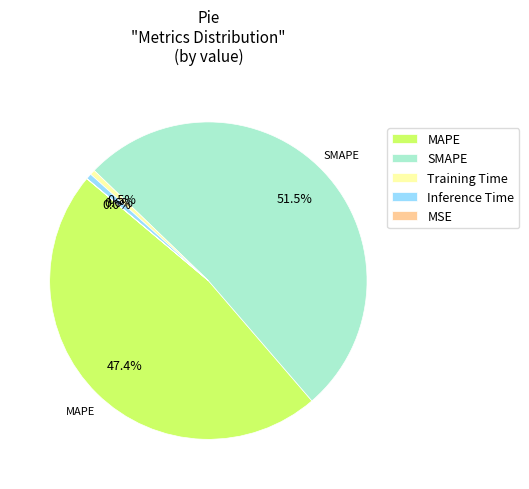

Which slice is the largest?

SMAPE